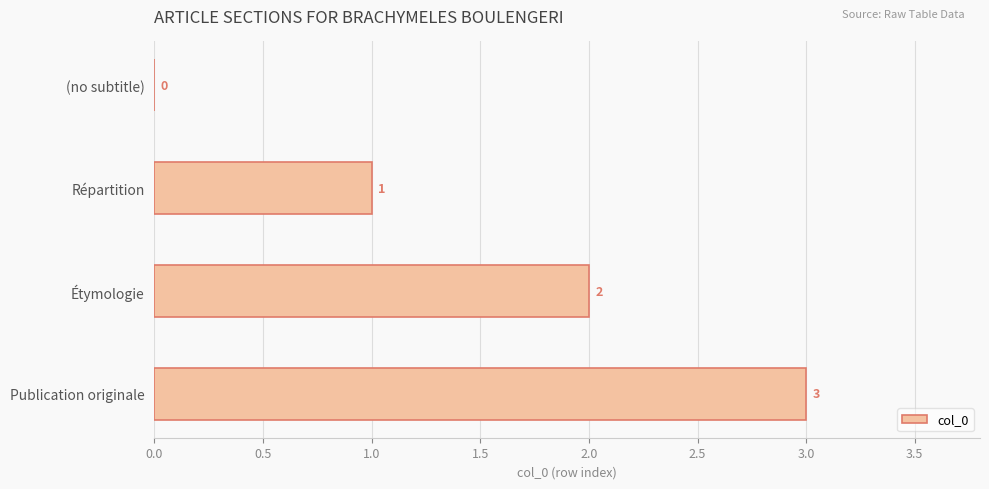

The chart shows a value of -2 at (no subtitle). True or false?

False